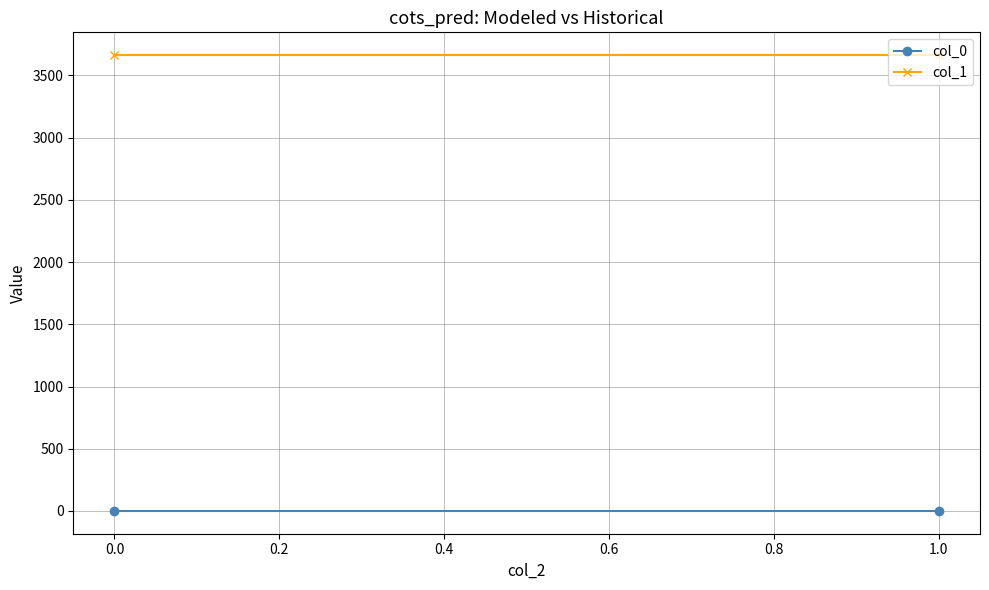

At how many categories does at least one series exceed 458?

2